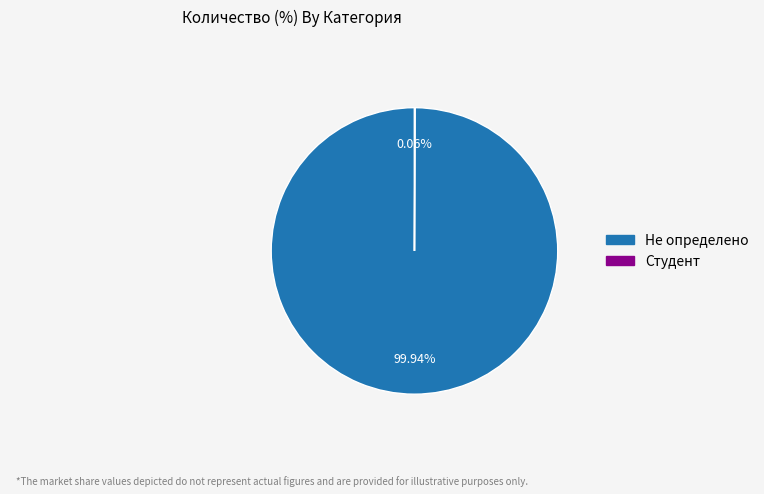

Which slice is the largest?

Не определено